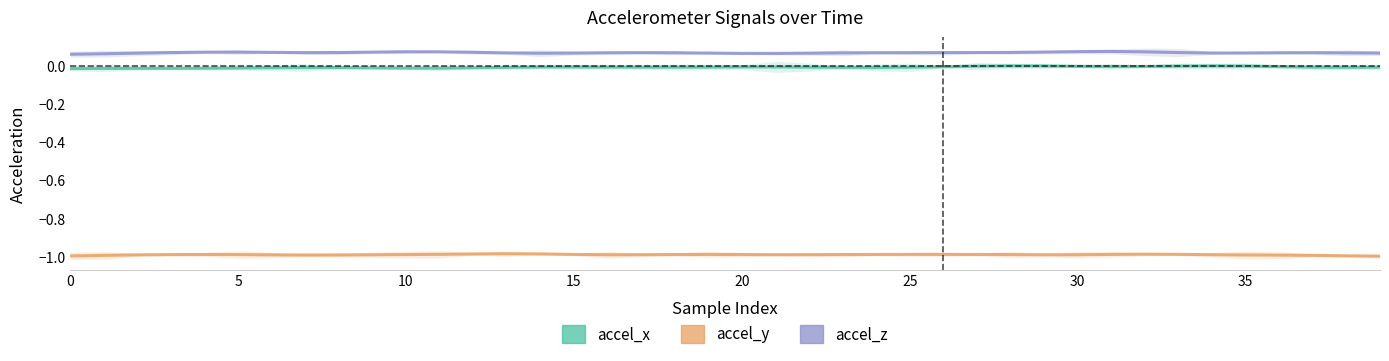

What is the sum of all accel_z values?

2.8